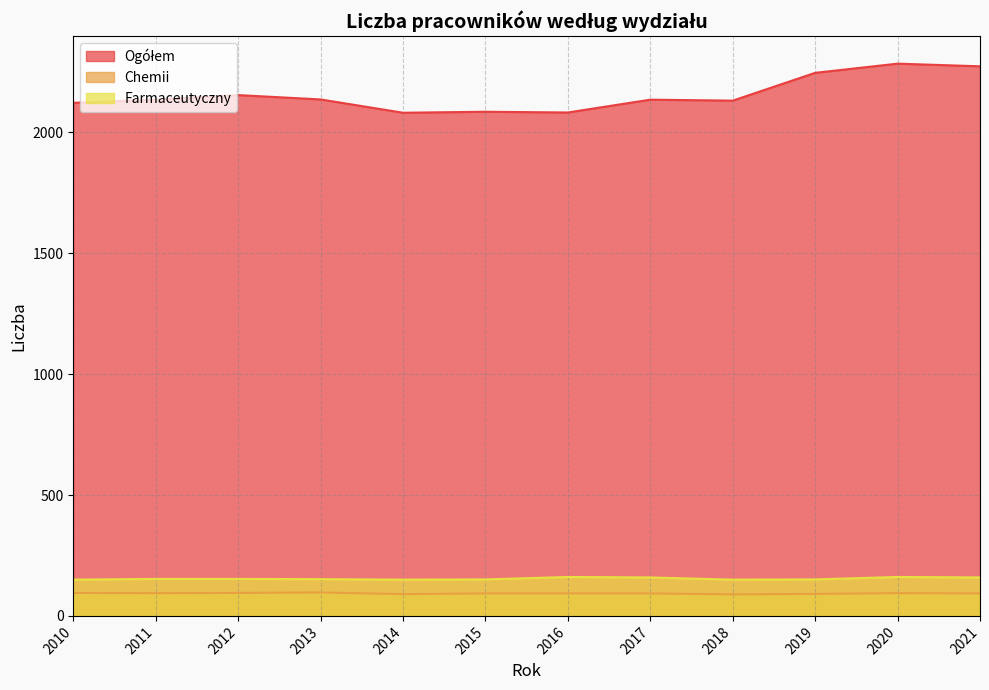

What is the average value of the Chemii series?

93